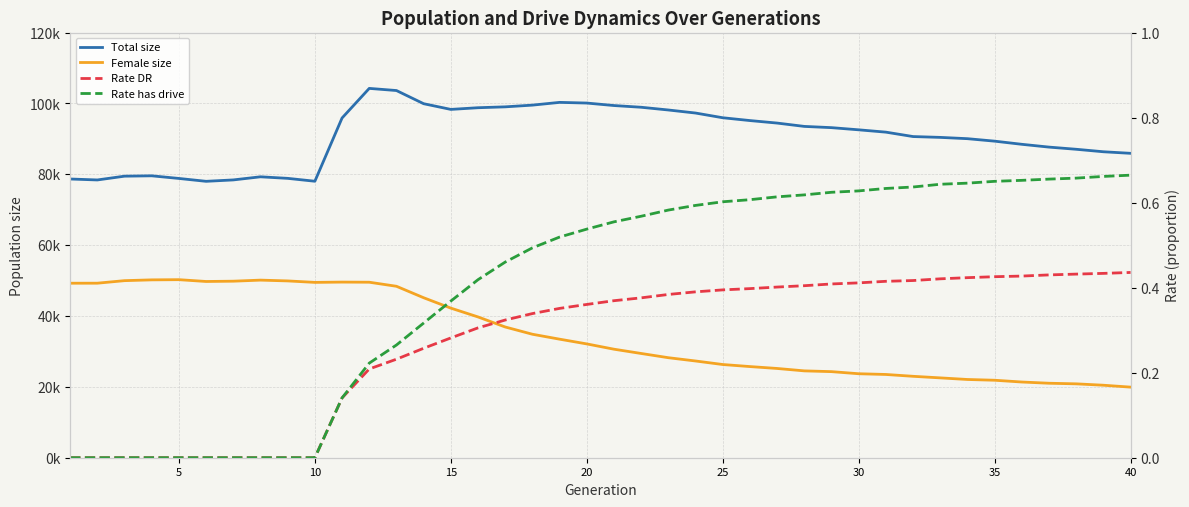

What is the average value of the Rate DR series?

0.3